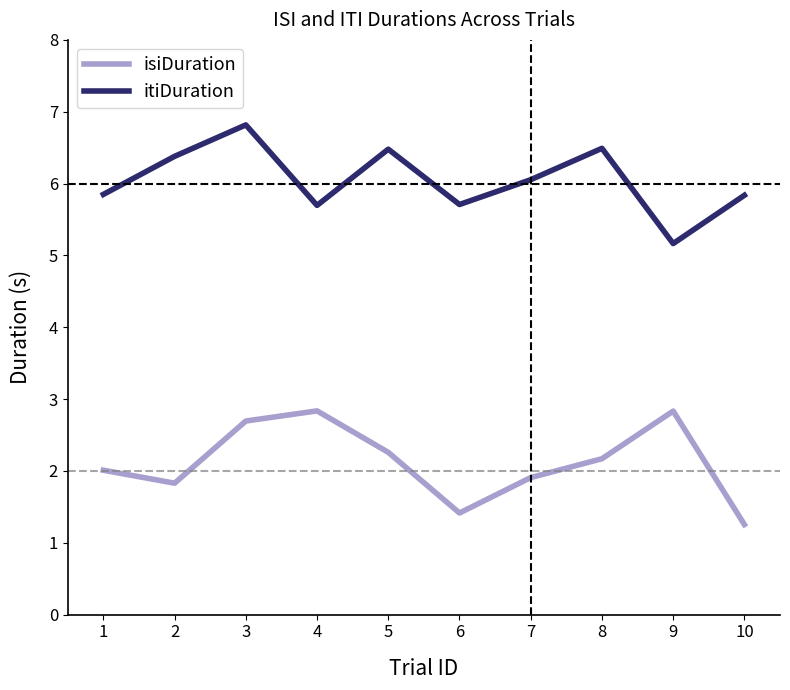

What is the highest value of the itiDuration series?

6.8